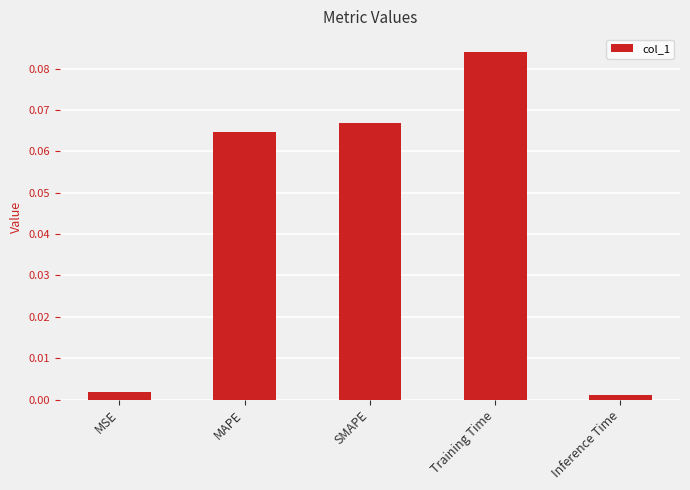

Which category has the highest value across all series?

Training Time